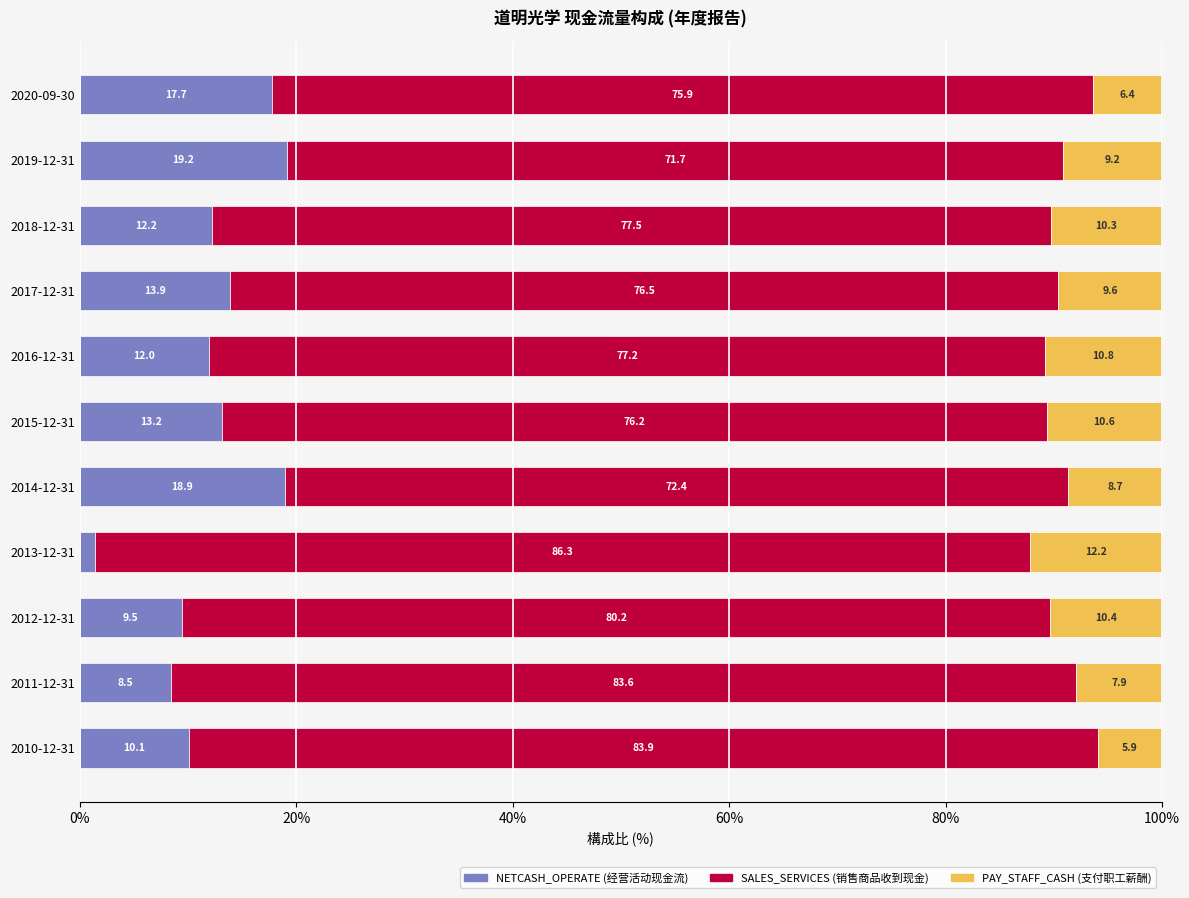

What is the total value across all series at 2015-12-31?

100.0